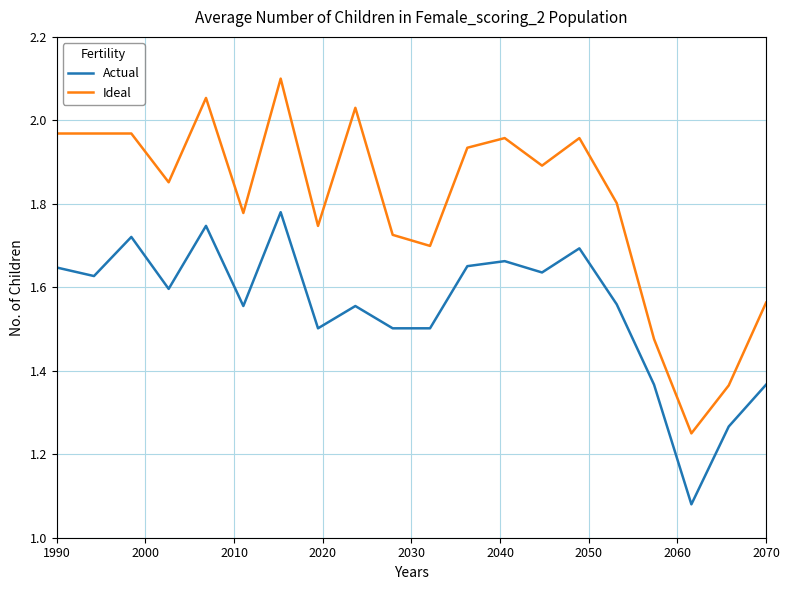

Count the number of data series in this chart.

2